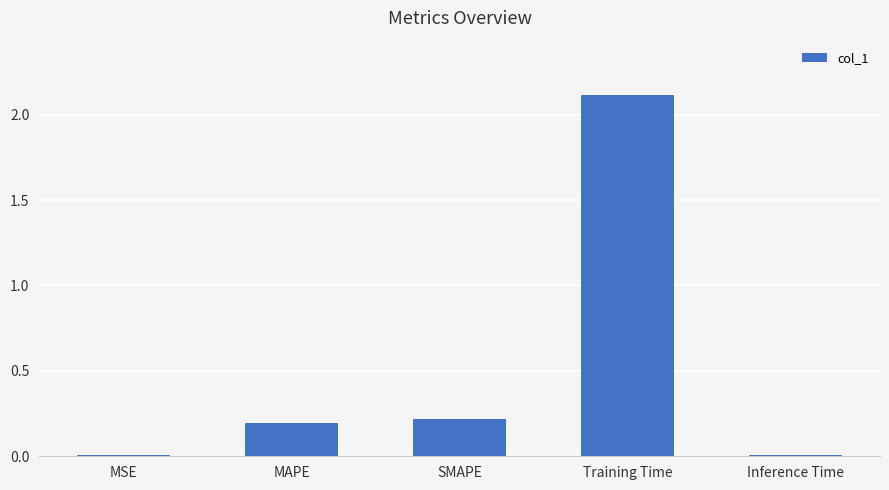

What position from the right is SMAPE?

3